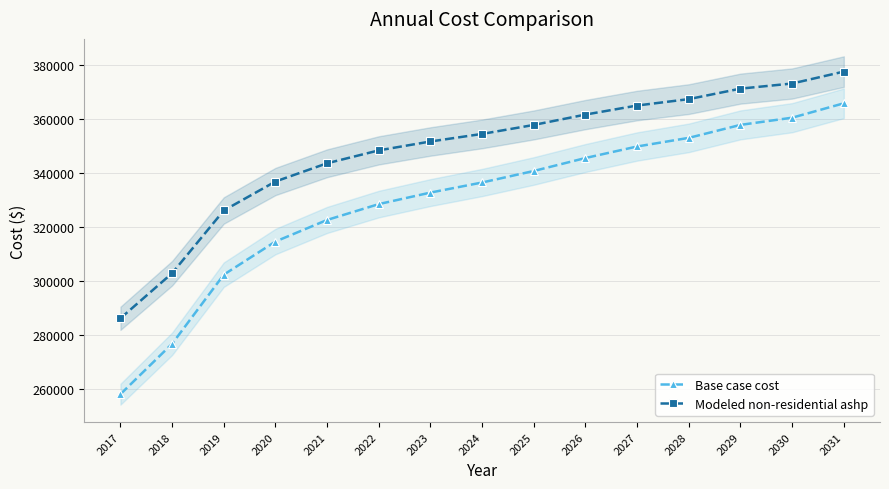

At how many categories does at least one series exceed 295718?

14